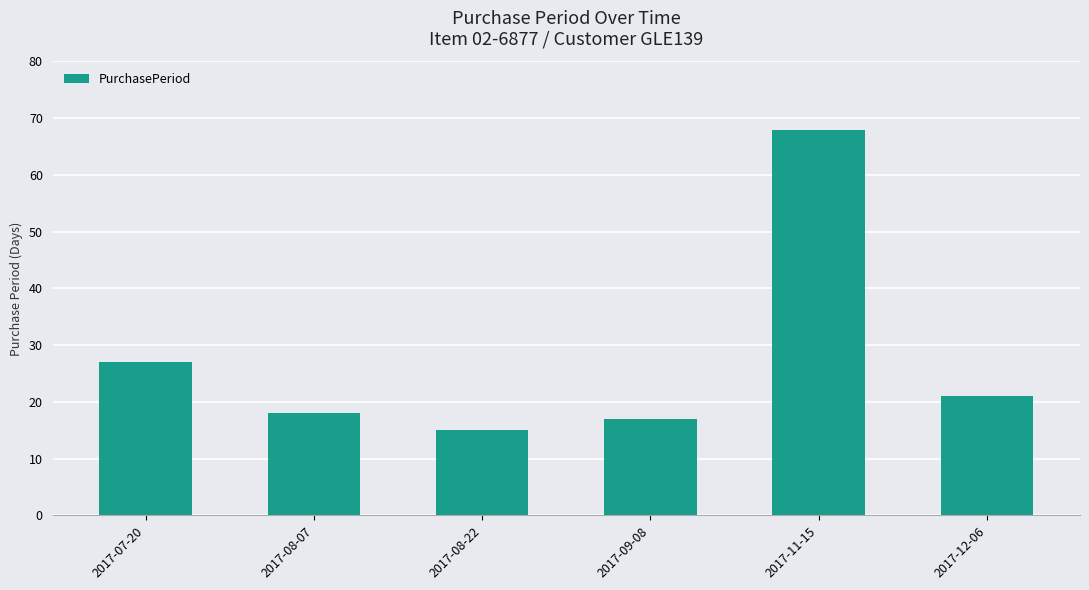

Reading left to right, list all the values displayed in this chart.

27	18	15	17	68	21